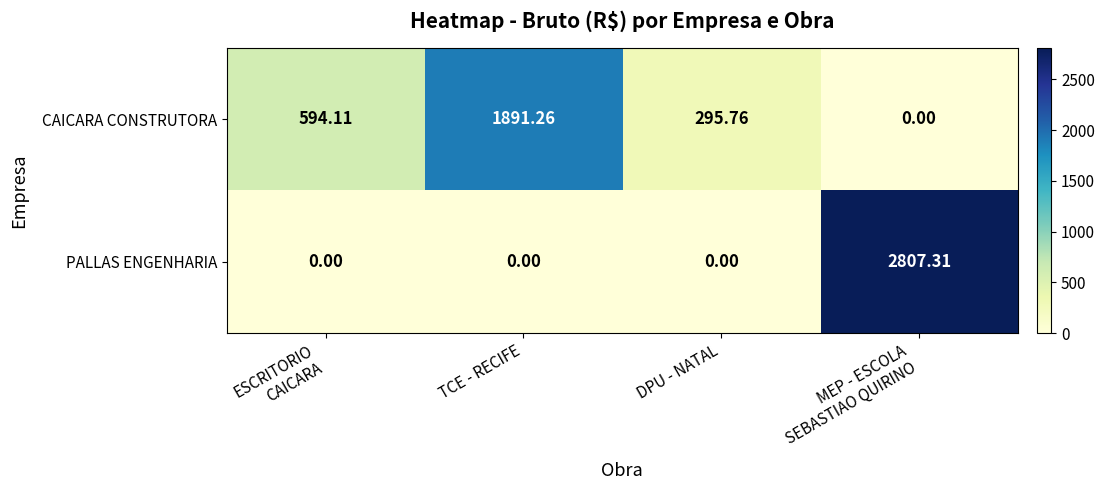

Which series has the largest total across all categories?

PALLAS ENGENHARIA